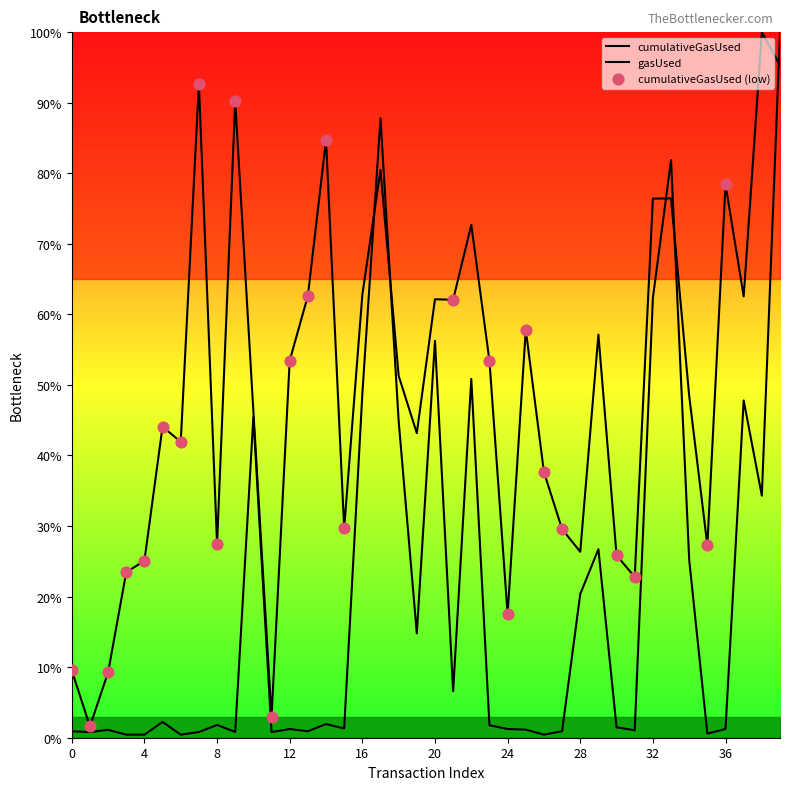

Which series has the largest total across all categories?

cumulativeGasUsed